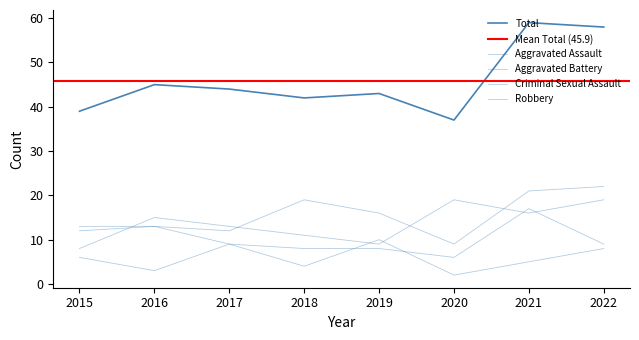

Reading left to right, extract all data points from this chart.

Aggravated Assault: 12	13	12	19	16	9	21	22
Aggravated Battery: 13	13	9	8	8	6	17	9
Criminal Sexual Assault: 6	3	9	4	10	2	5	8
Robbery: 8	15	13	11	9	19	16	19
Total: 39	45	44	42	43	37	59	58